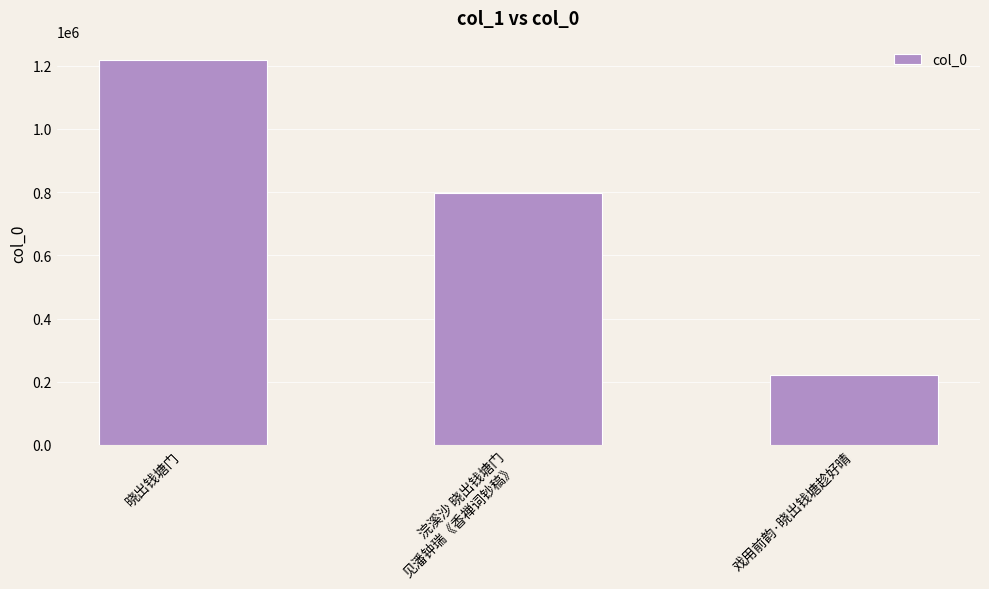

List the labels in order of value, smallest first.

戏用前韵·晓出钱塘趁好晴, 浣溪沙 晓出钱塘门
见潘钟瑞《香禅词钞稿》, 晓出钱塘门